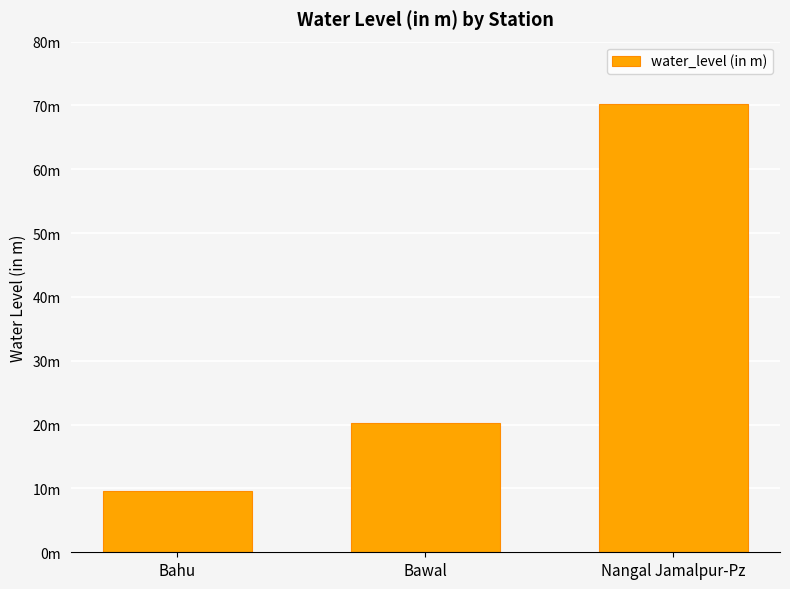

What is the sum of all values?

100.2